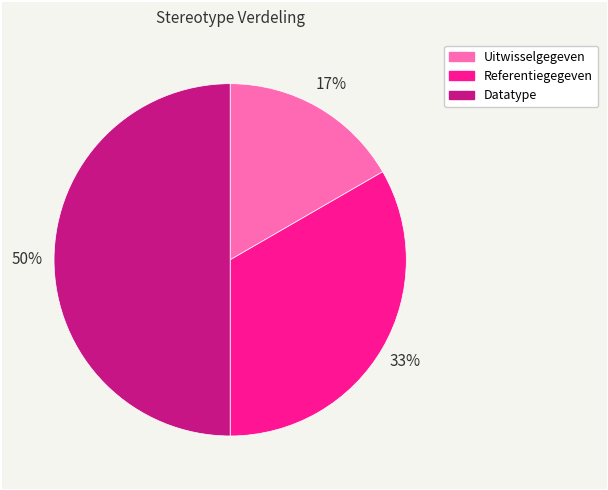

Rank the categories by value from lowest to highest.

Uitwisselgegeven, Referentiegegeven, Datatype